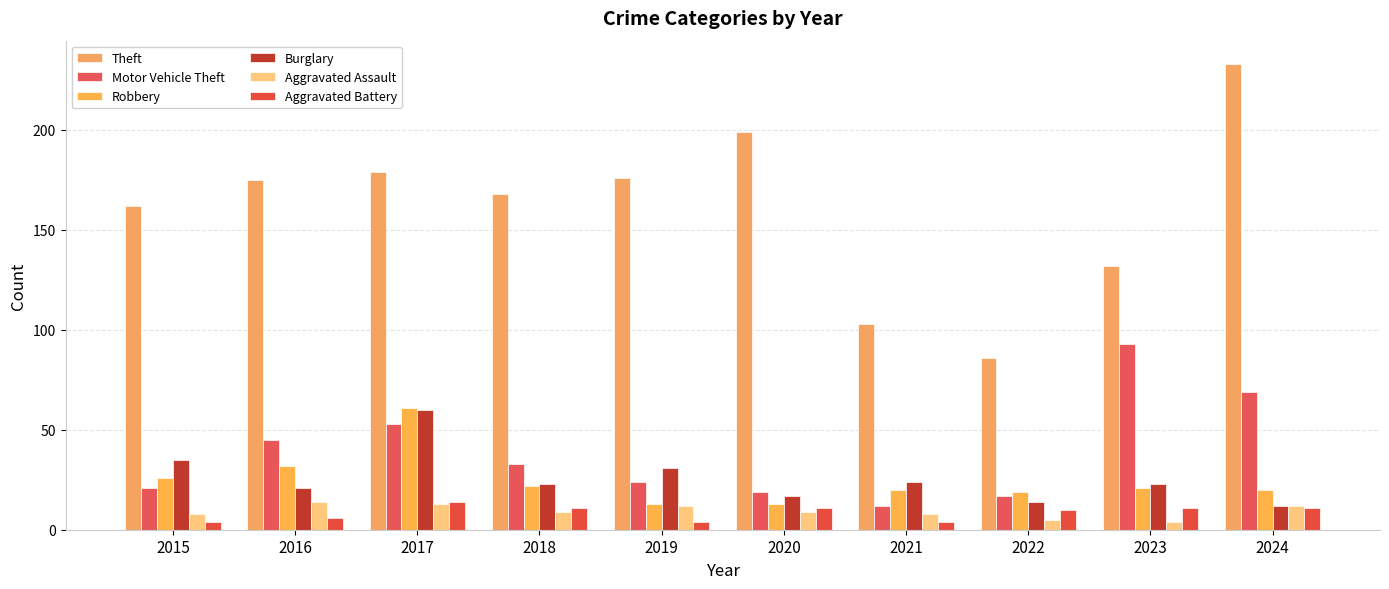

What is the smallest value displayed?

4